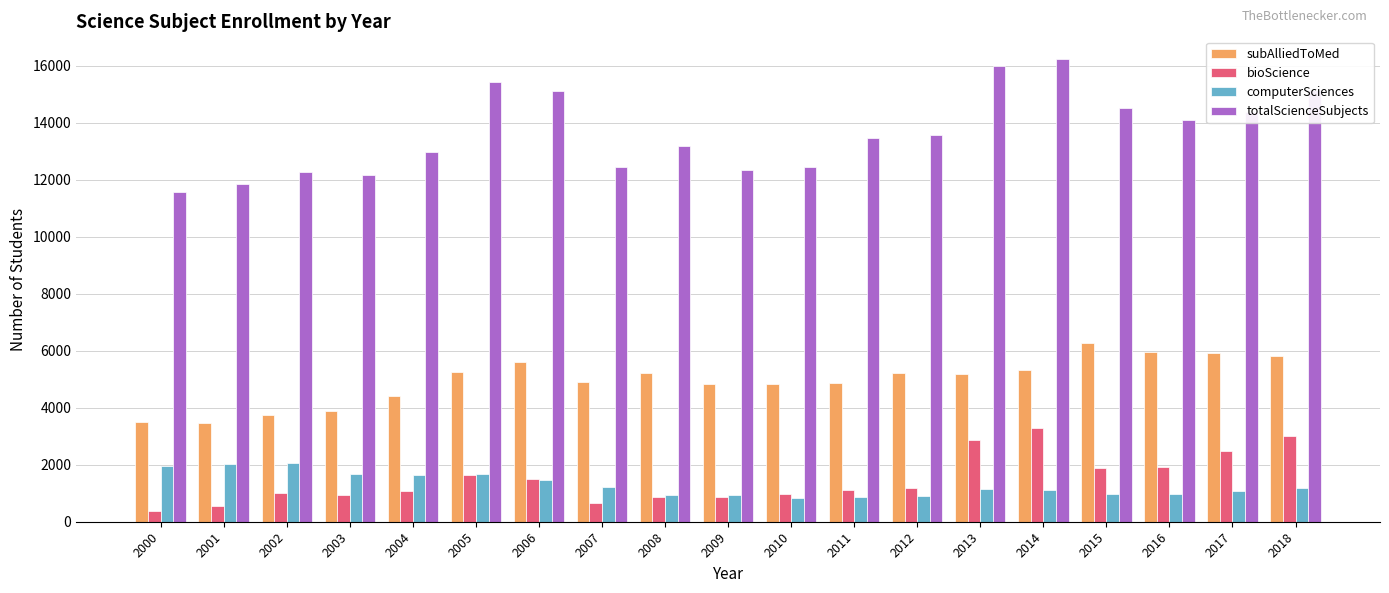

The bioScience series shows 1935 at 2016. True or false?

True